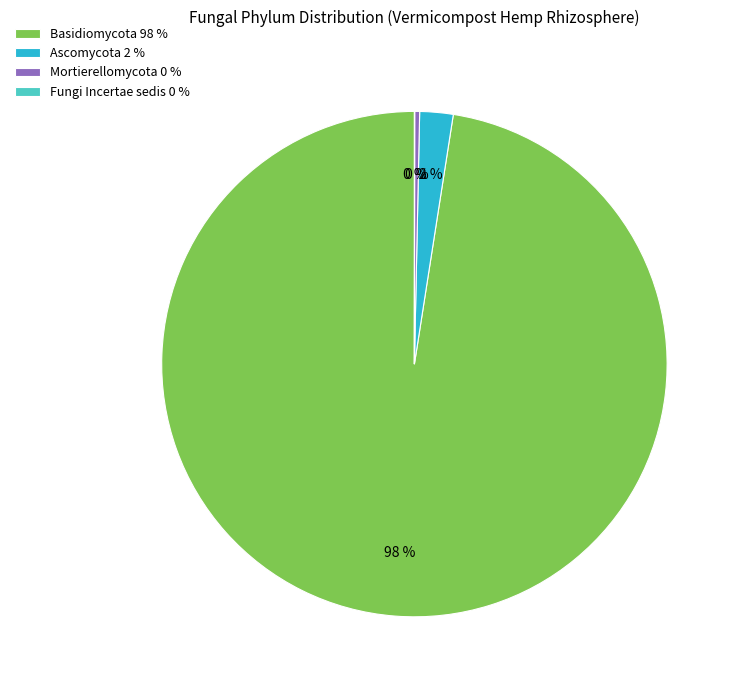

Does any single category account for the majority?

Yes